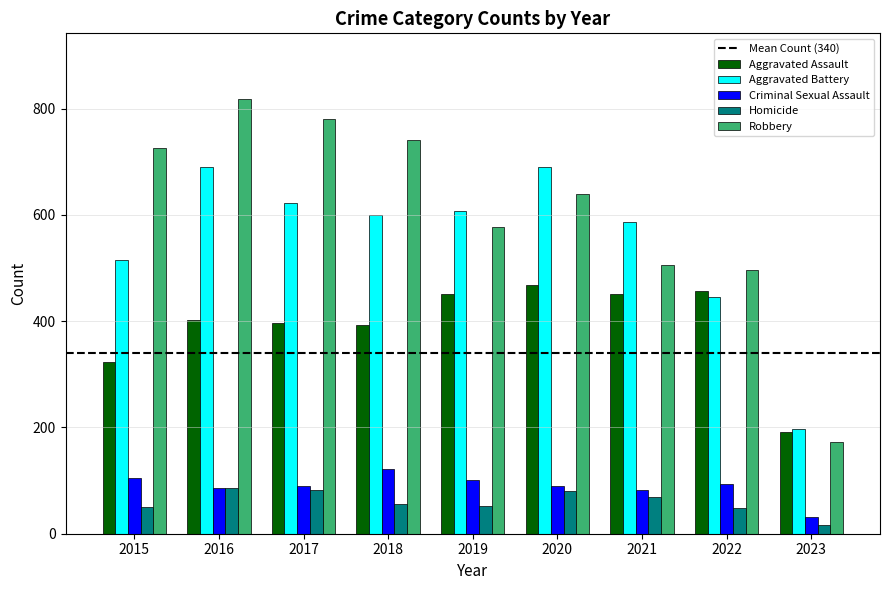

What is the minimum value shown in the chart?

17